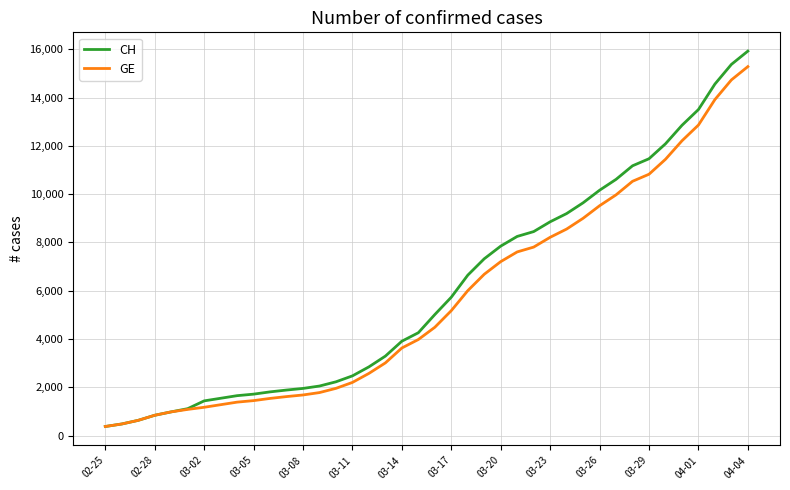

What is the difference between the maximum and minimum values in the CH series?

15551